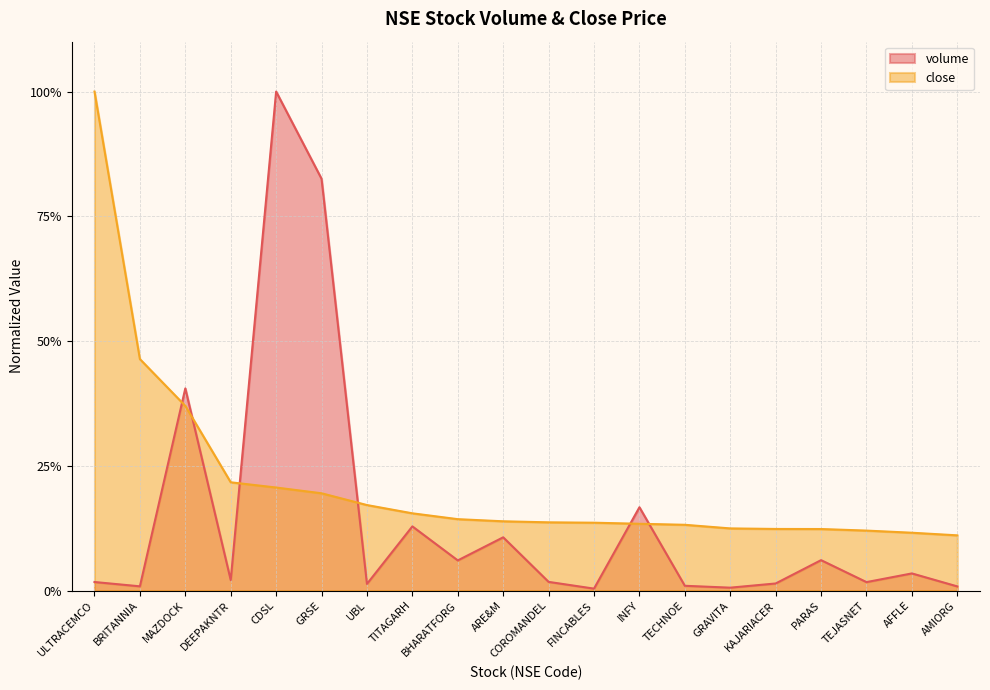

At which label does close reach its minimum?

AMIORG